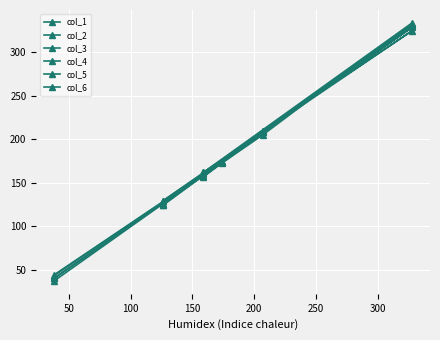

How many distinct data groups are displayed?

6